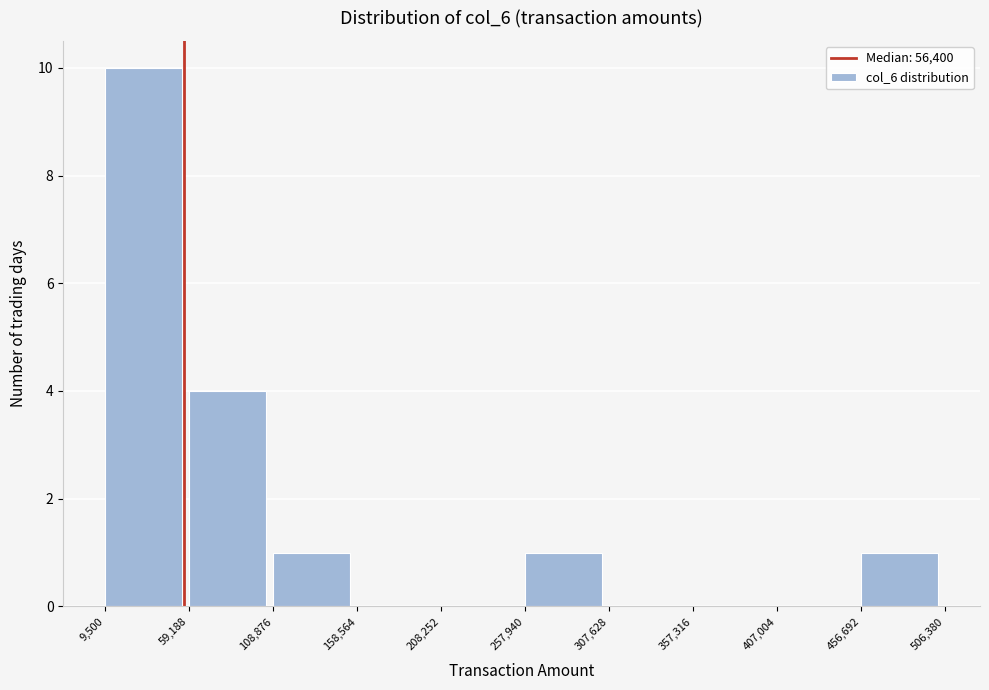

What is the height of the bar covering 9,500 to 59,188 on the x-axis? The values are not printed on the chart, so give them approximately, as read against the axis.

10